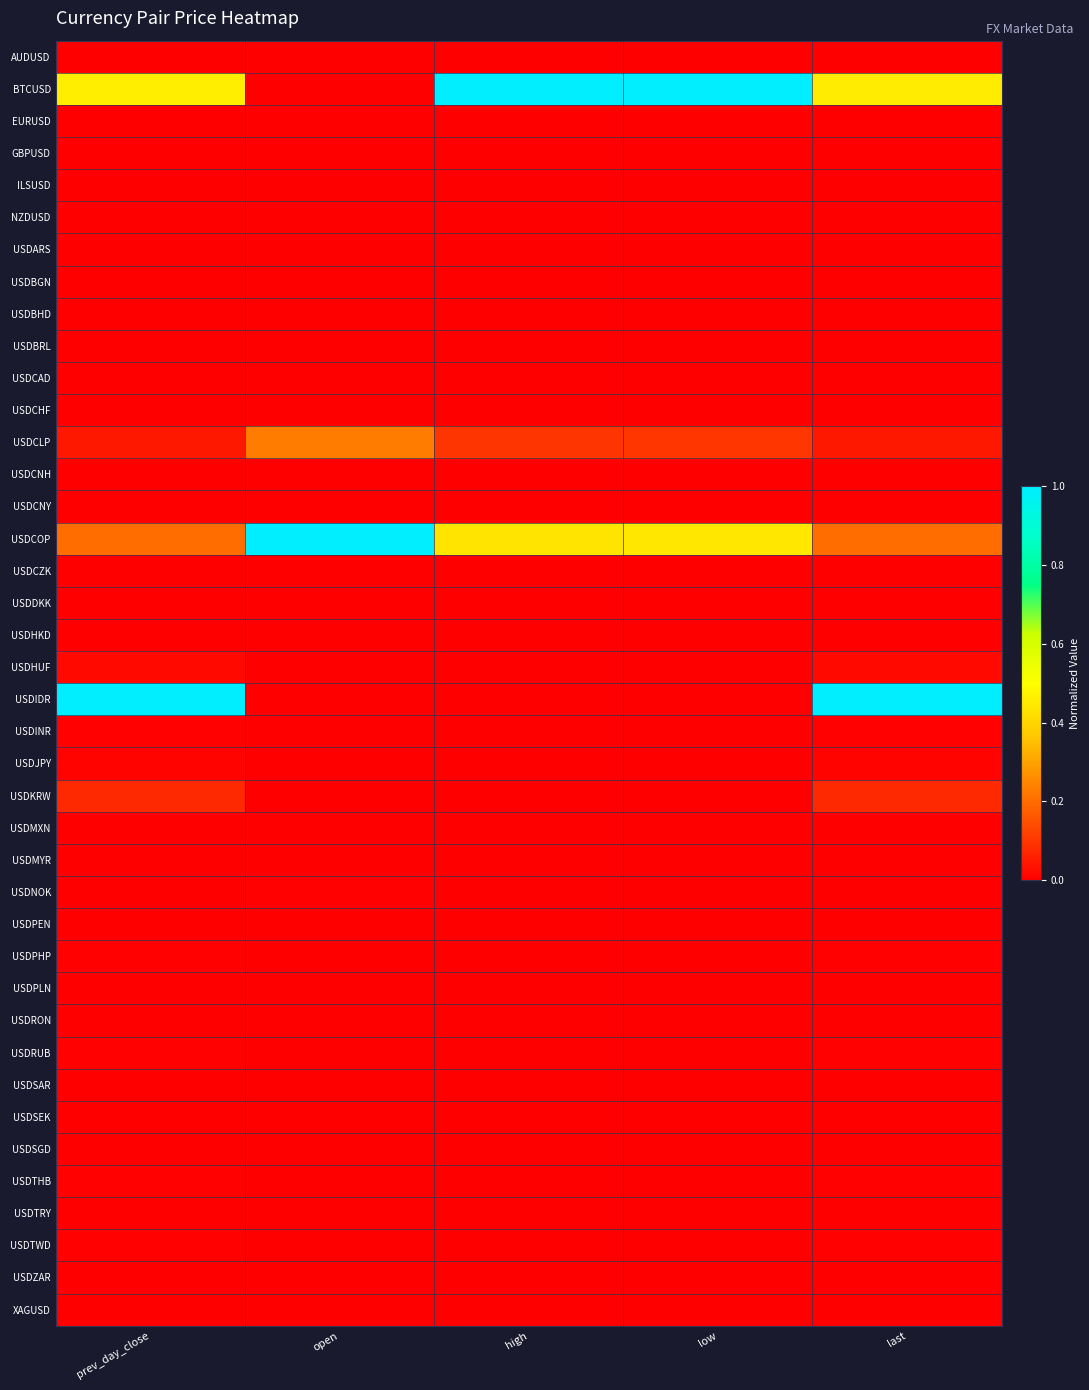

Which has a higher value, last or low?

low